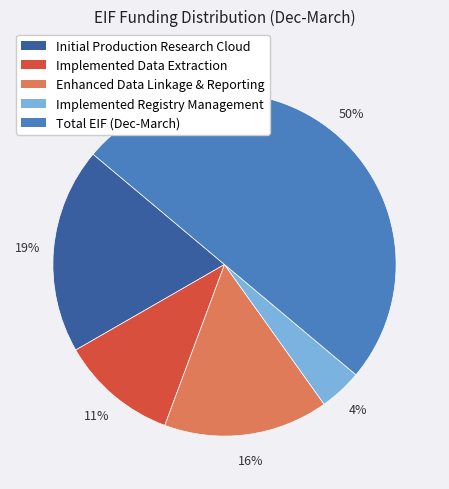

How many segments does this pie chart have?

5